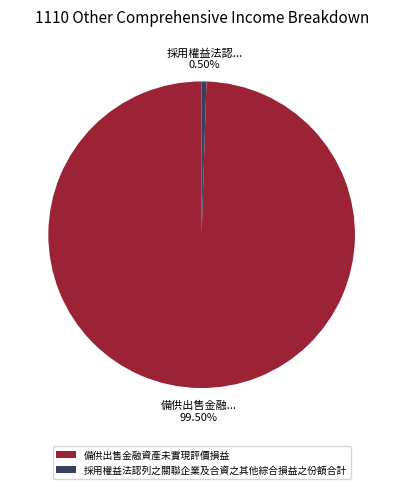

Which has a higher value, 備供出售金融資產未實現評價損益 or 採用權益法認列之關聯企業及合資之其他綜合損益之份額合計?

備供出售金融資產未實現評價損益